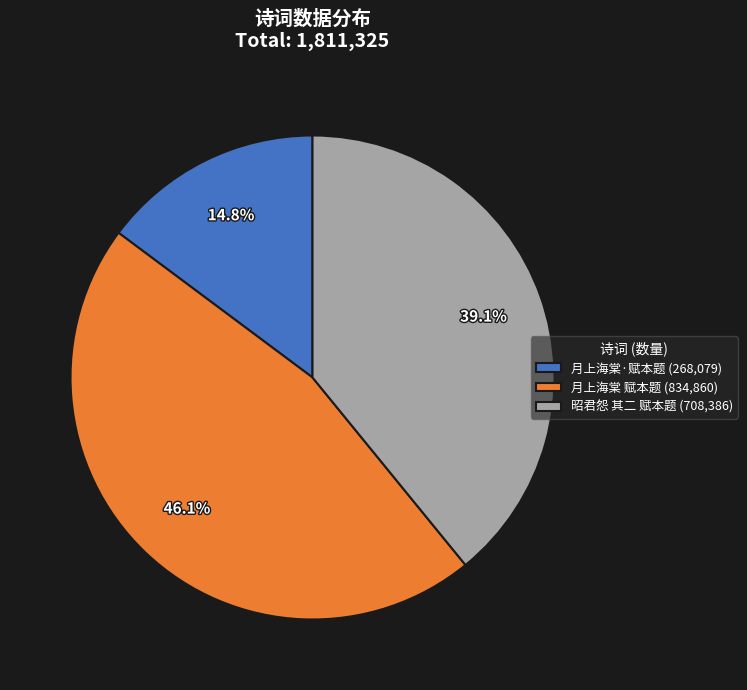

What is the smallest slice in the pie chart?

月上海棠·赋本题